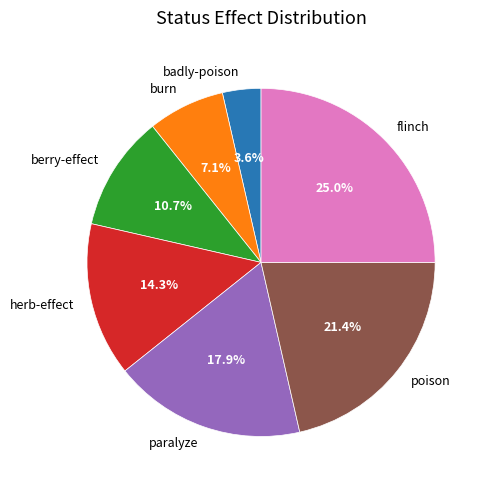

Is it true that berry-effect is 1% of the pie?

False